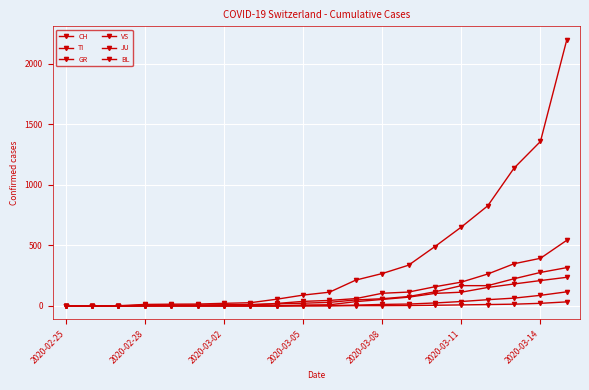

At how many categories does at least one series exceed 2095?

1